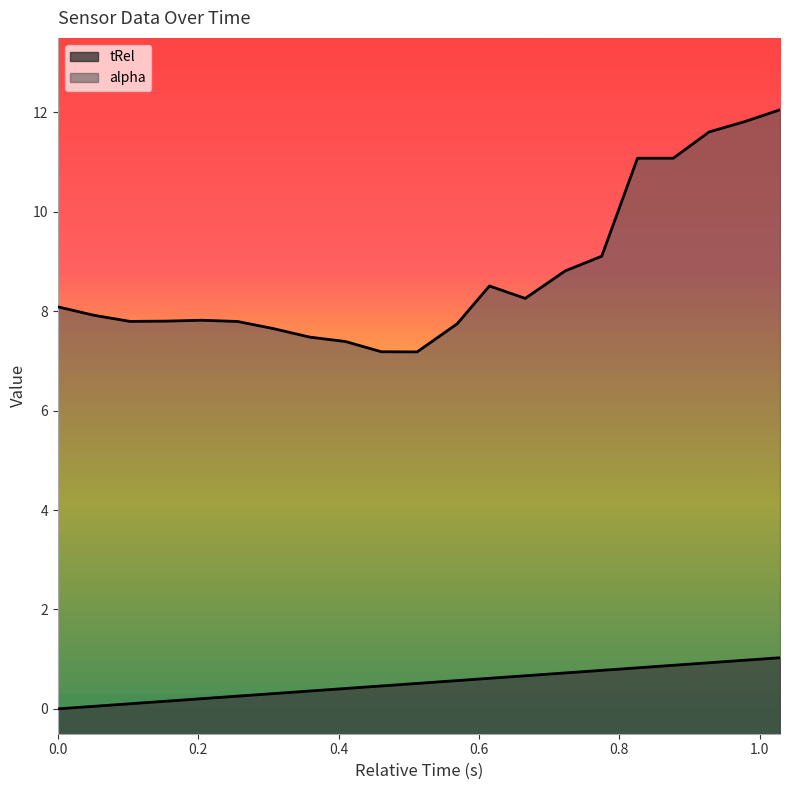

At which label is alpha closest to 9?

0.775